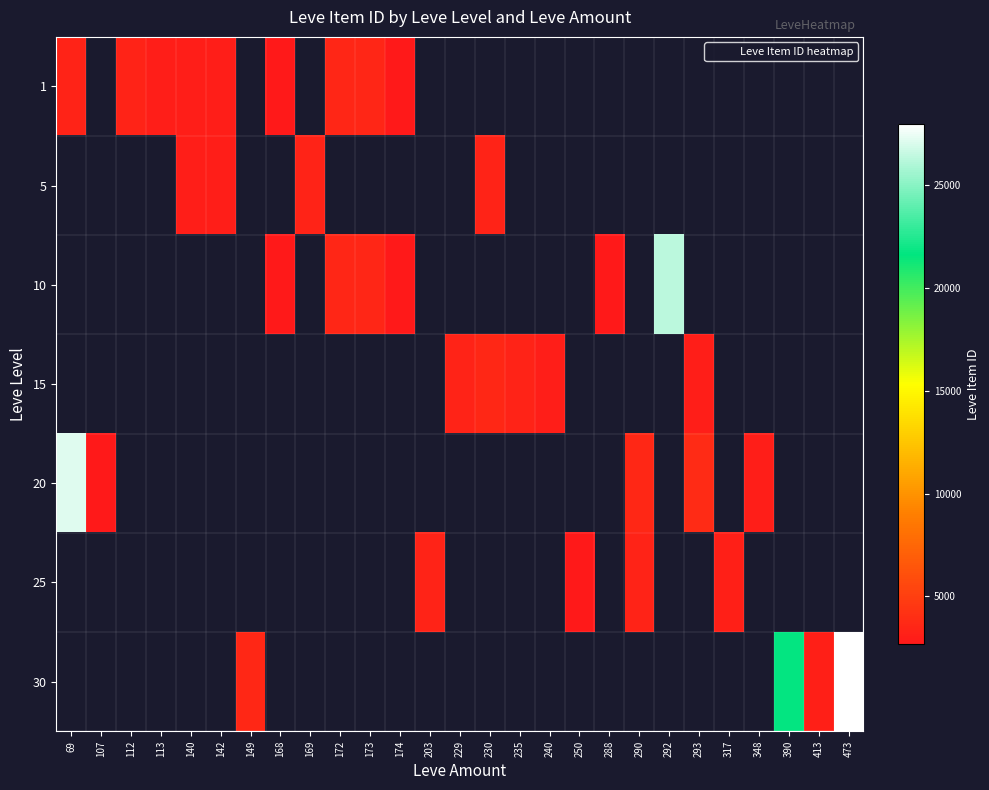

What is the sum of the 1 values at 69 and 174?

5973.0